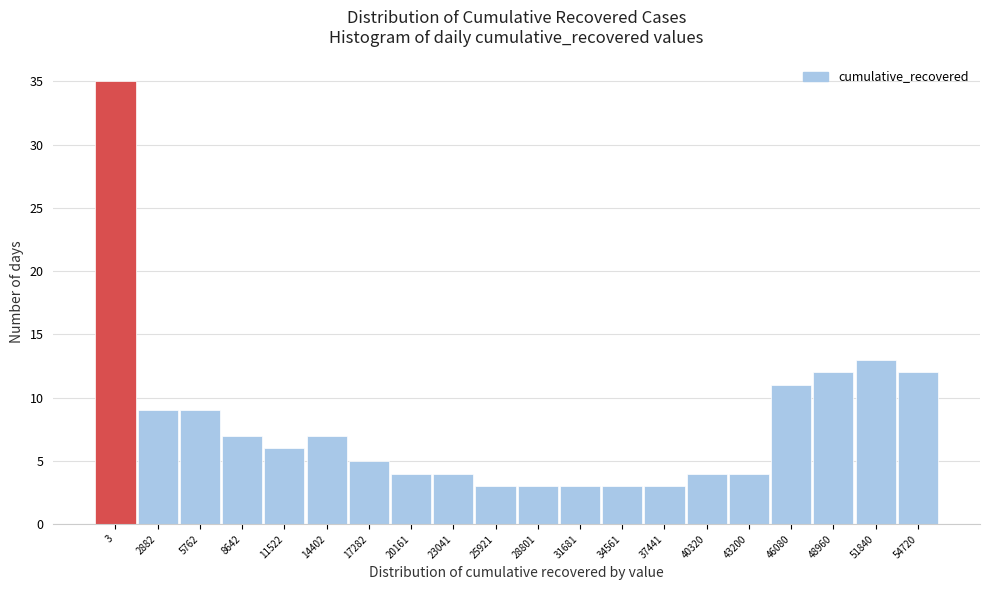

Reading right to left, transcribe all the data shown in this chart.

12	13	12	11	4	4	3	3	3	3	3	4	4	5	7	6	7	9	9	35